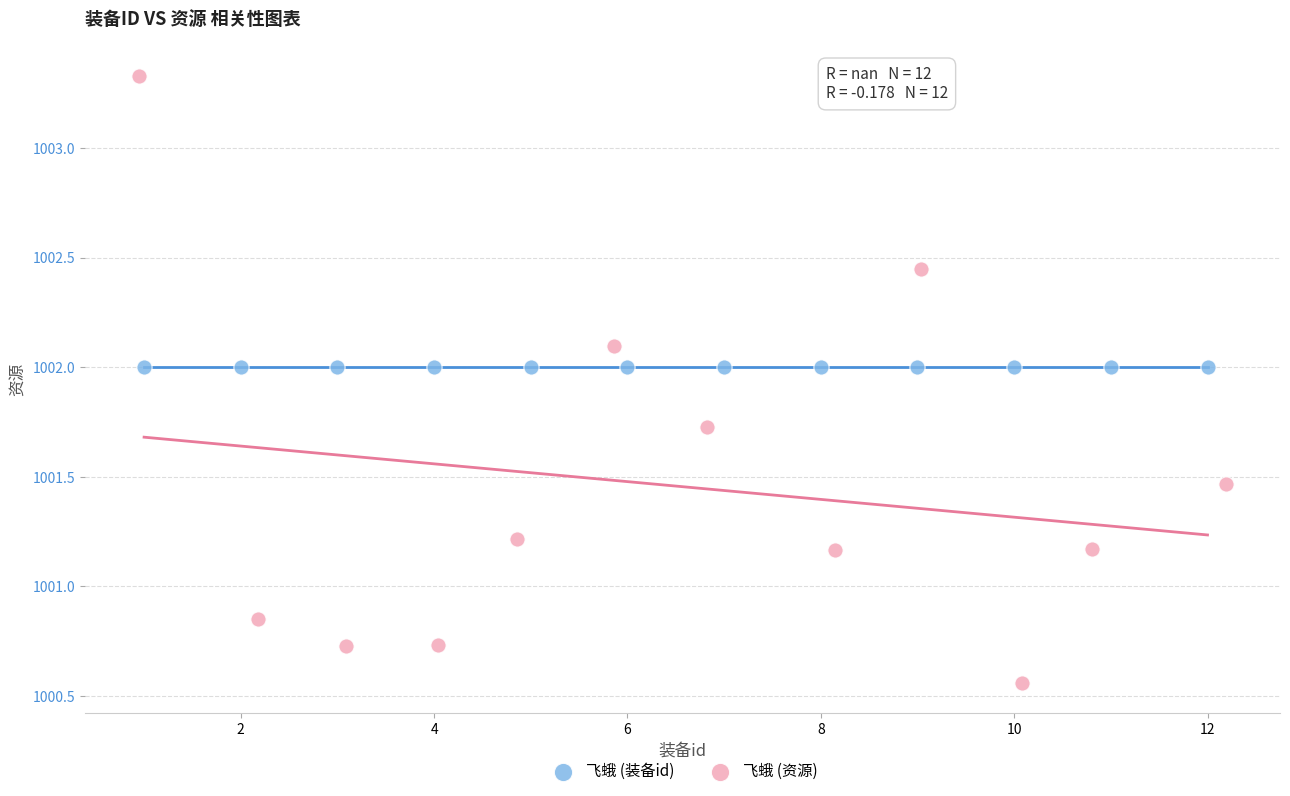

Which series reaches the minimum Y coordinate?

飞蛾 (资源)